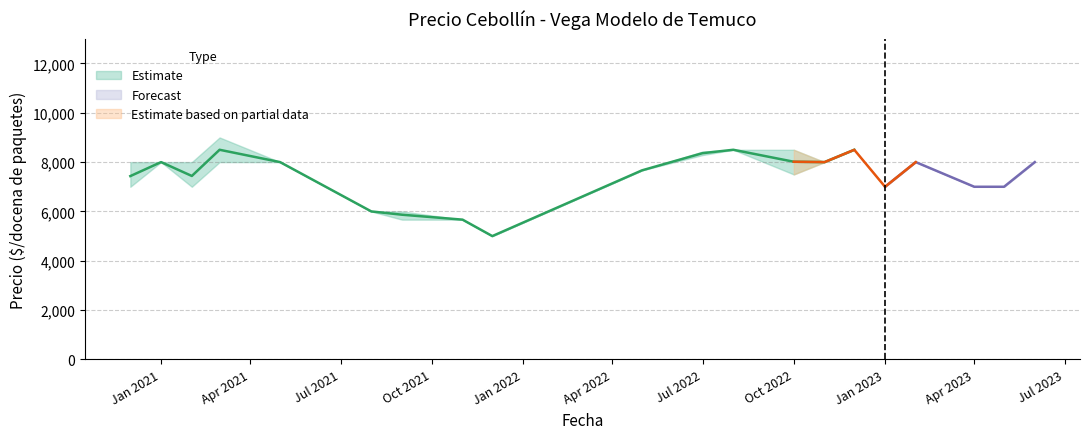

What is the label of the 34th point from the right?

2022-05-17